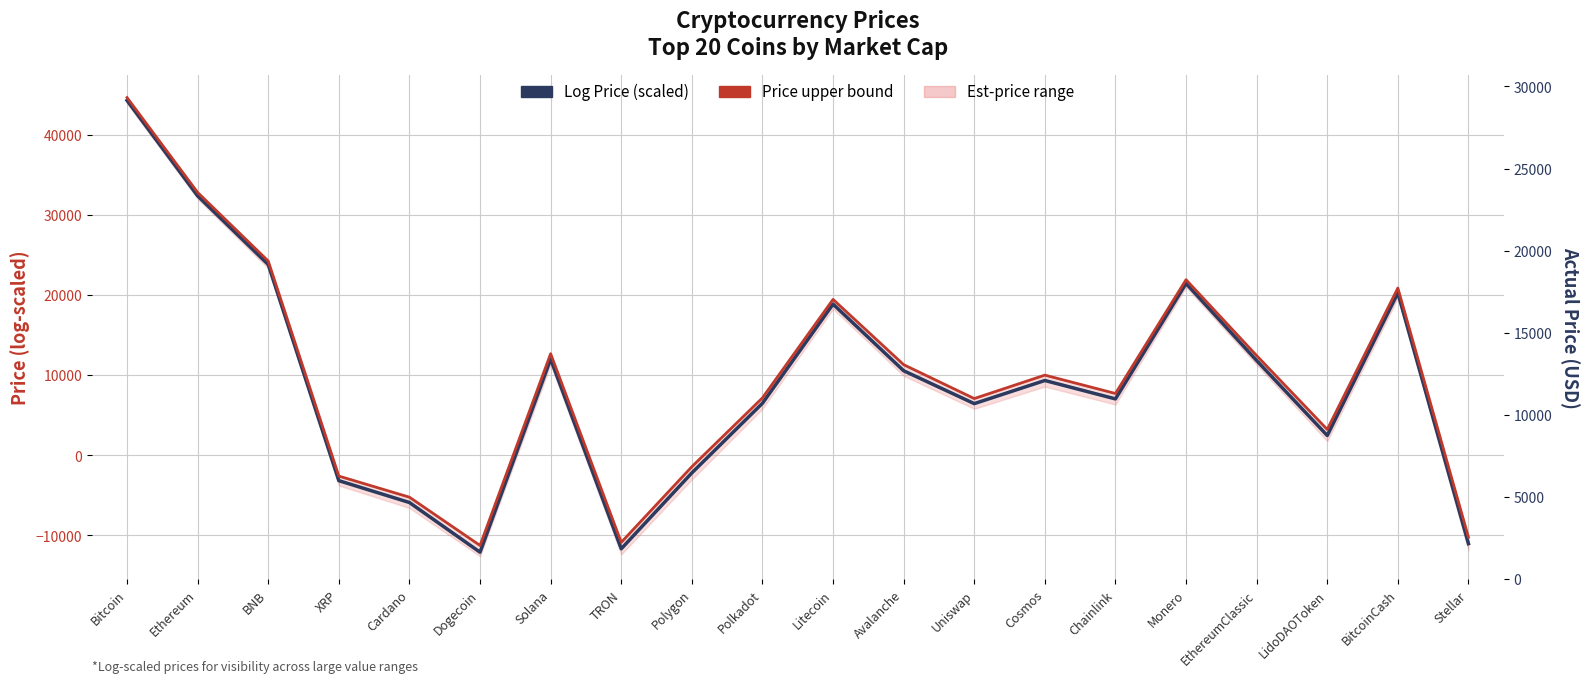

True or false: Log Price (scaled) and Price upper bound cross at least once.

False